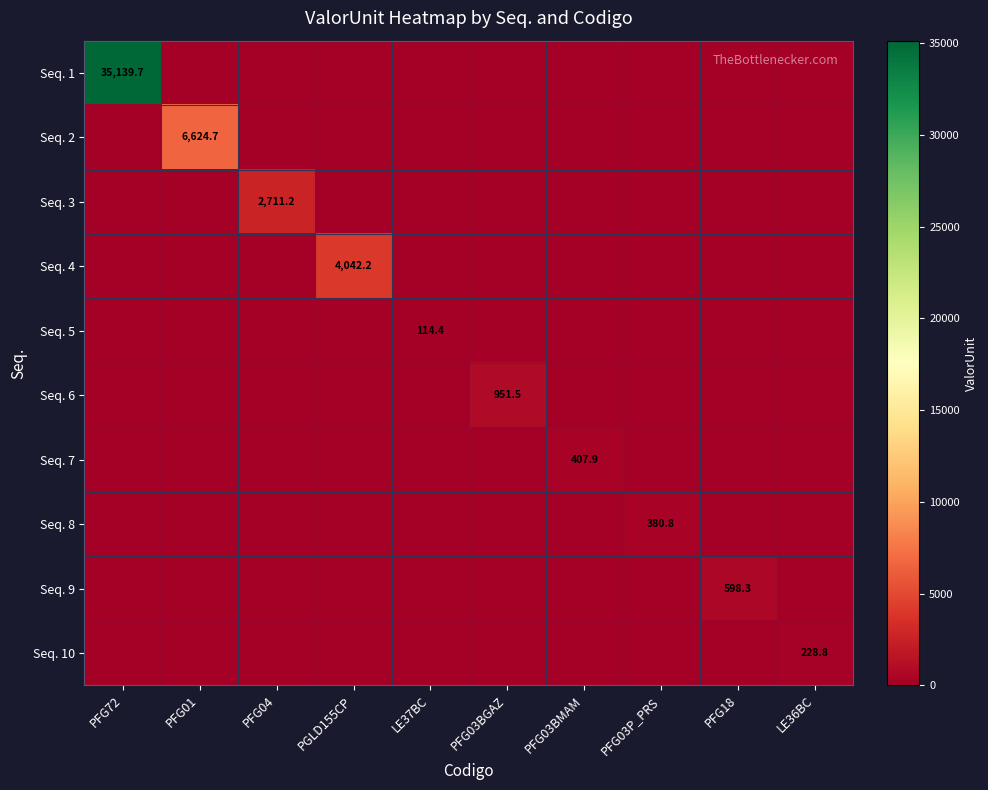

At which category is the sum across all series the highest?

PFG72